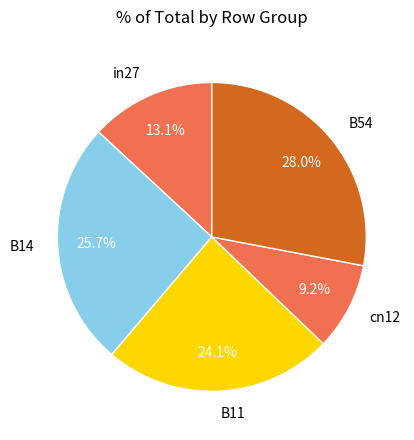

To the nearest percent, what is the average slice percentage?

20%